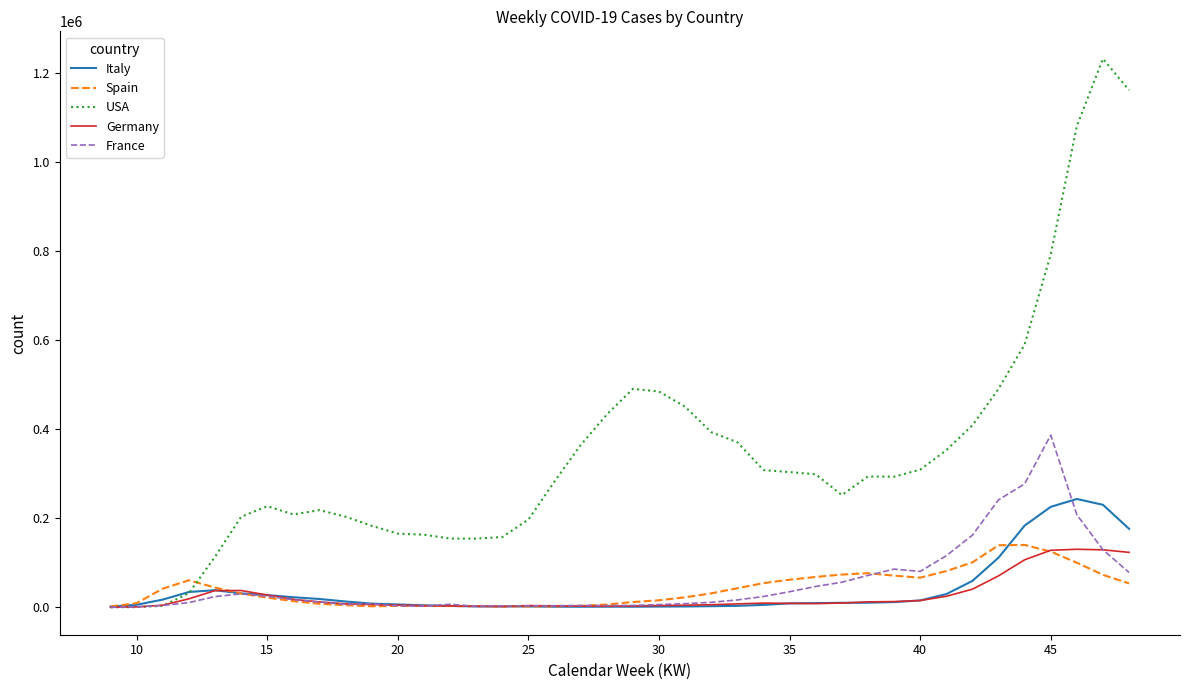

What is the sum of all Italy values?

1585020